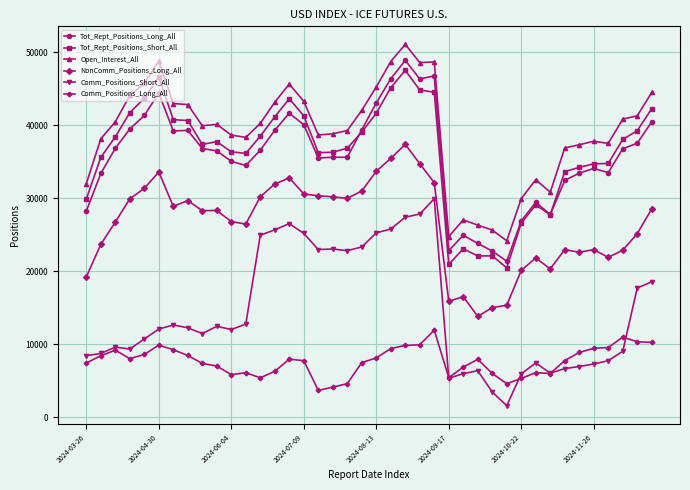

Which series has the largest total across all categories?

Open_Interest_All